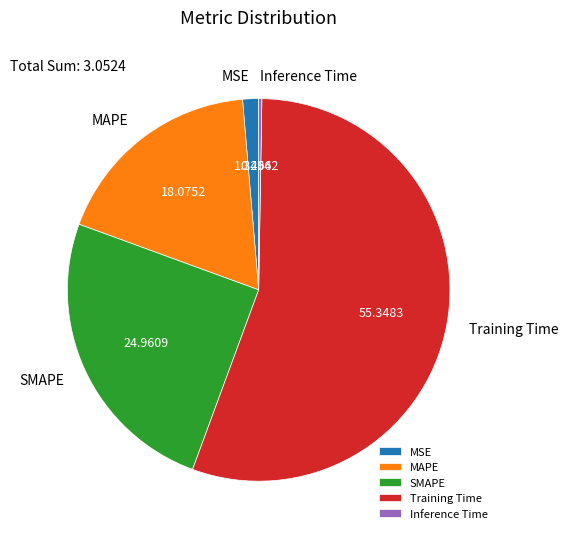

Is there any slice that represents more than half of the pie?

Yes